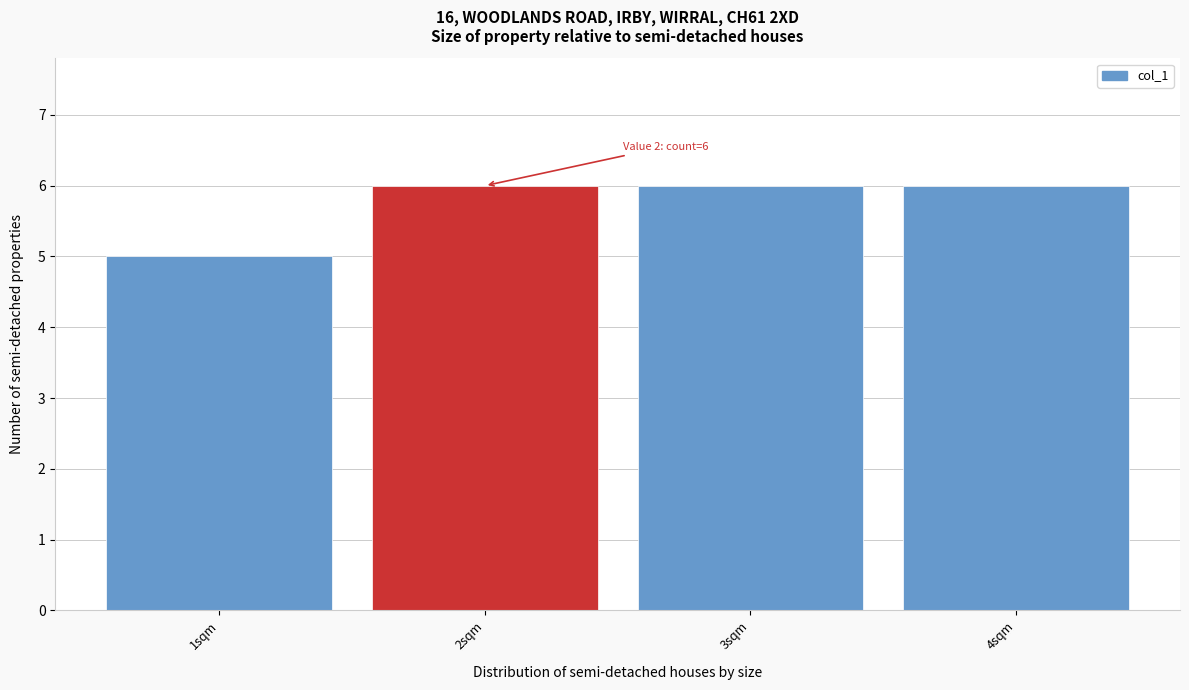

Reading left to right, transcribe all the data shown in this chart.

5	6	6	6